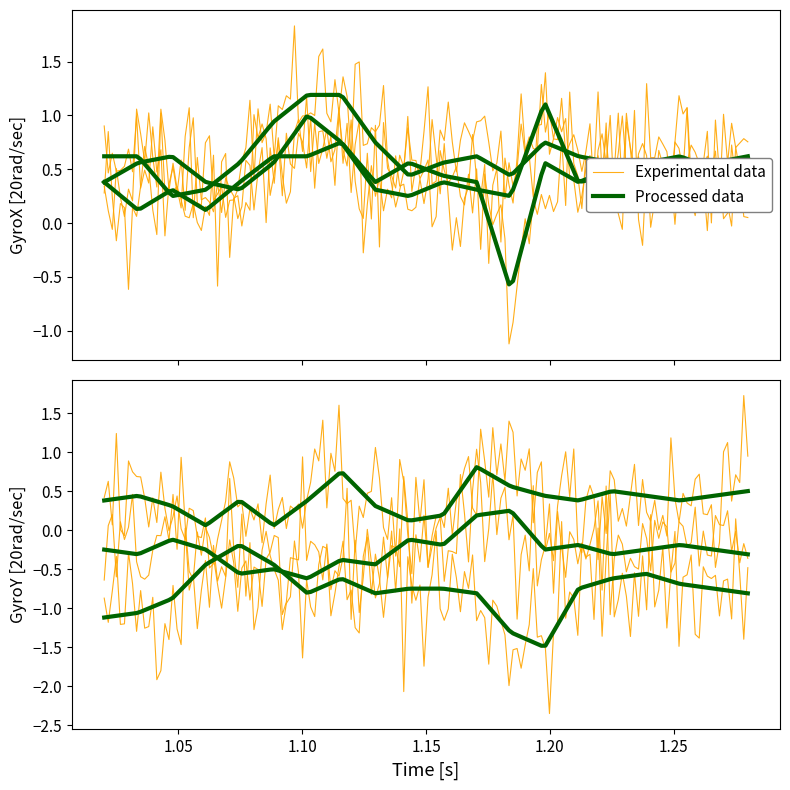

Does the chart display data point markers on the line(s)?

No